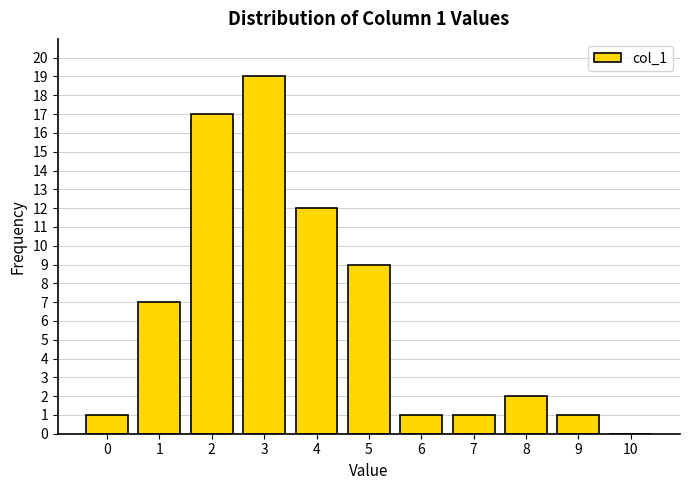

Reading left to right, extract all data points from this chart.

0=1	1=7	2=17	3=19	4=12	5=9	6=1	7=1	8=2	9=1	10=0